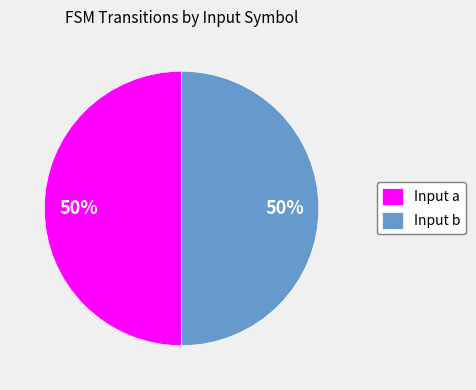

Is it true that Input a is 39% of the pie?

False